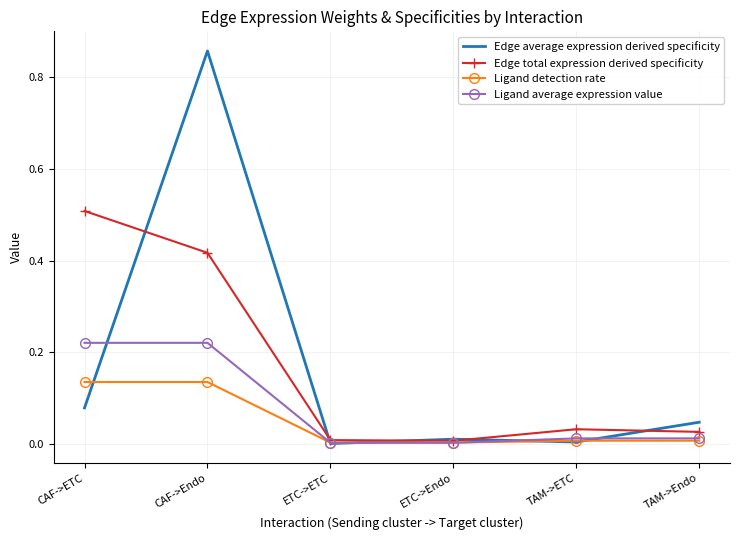

At which category is the sum across all series the highest?

CAF->Endo